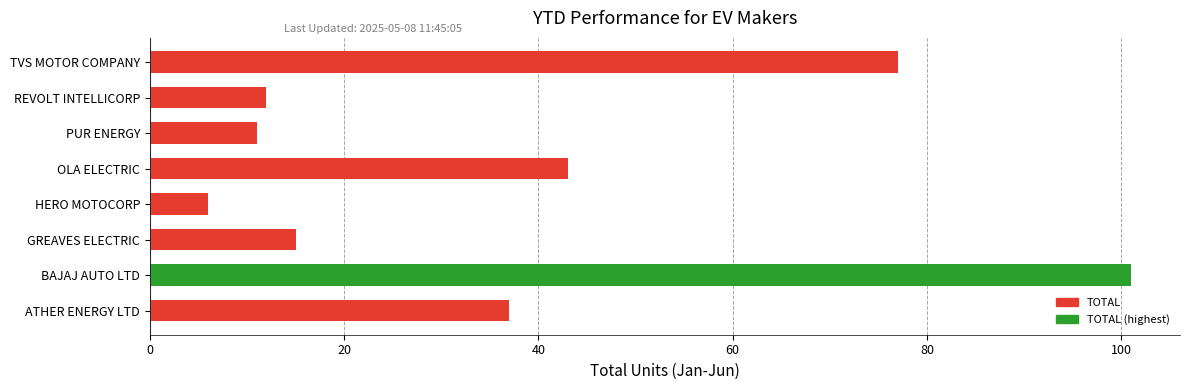

Is it true that the value at PUR ENERGY is 11?

True